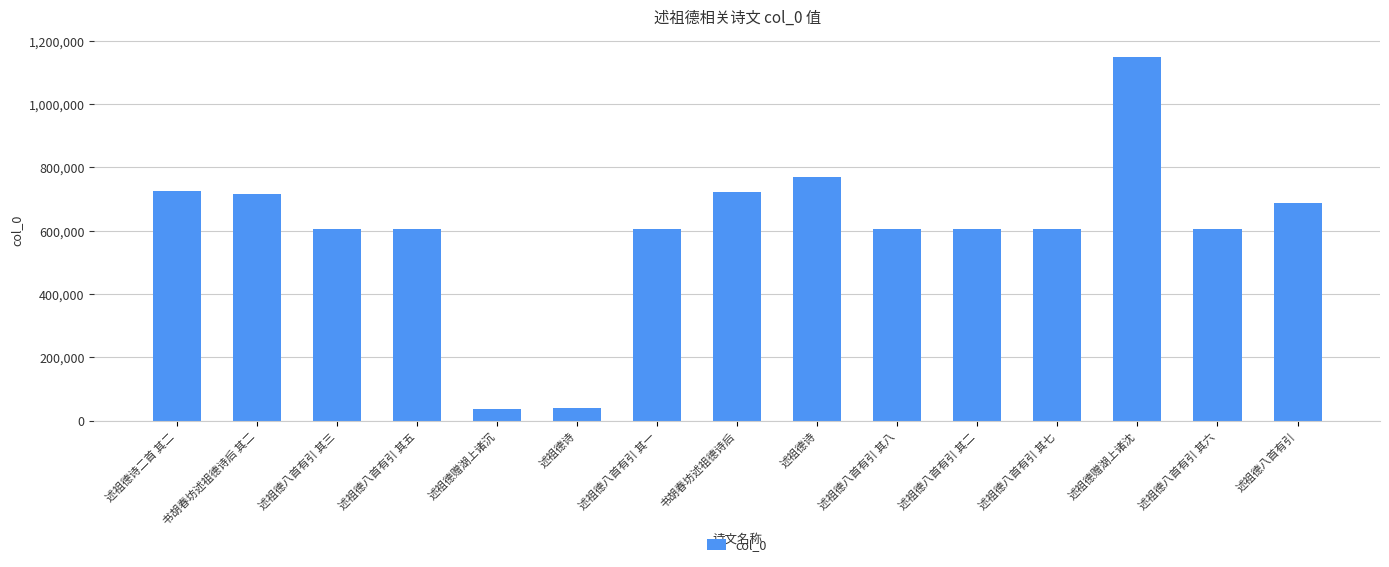

How many data points does each series have?

15